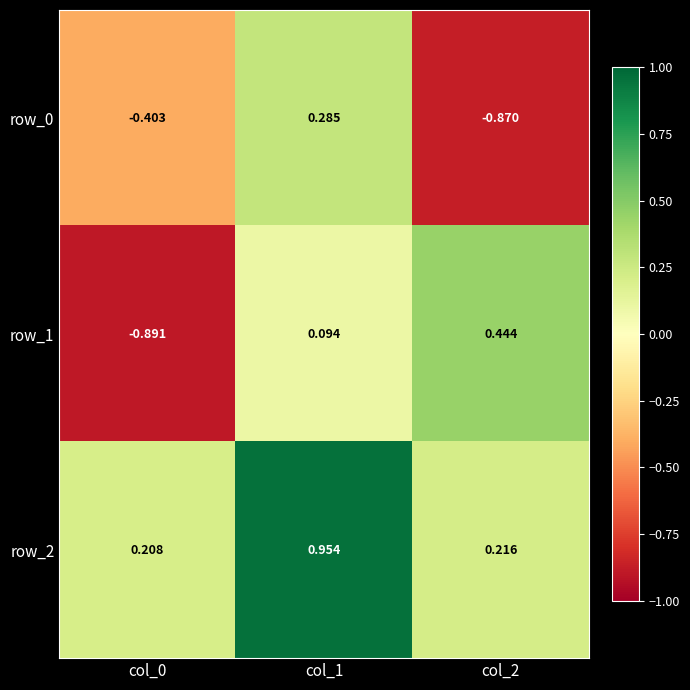

Is the value of row_0 at col_1 greater than the value of row_2 at col_1?

No